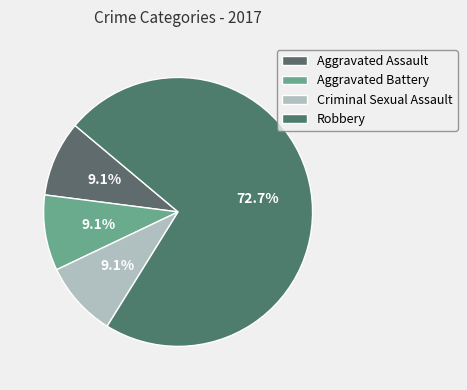

Count the number of slices in the pie.

4